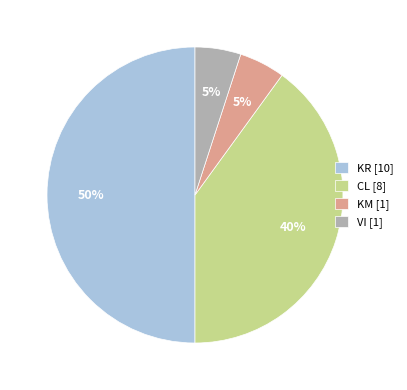

The KR slice represents 38% of the pie. True or false?

False